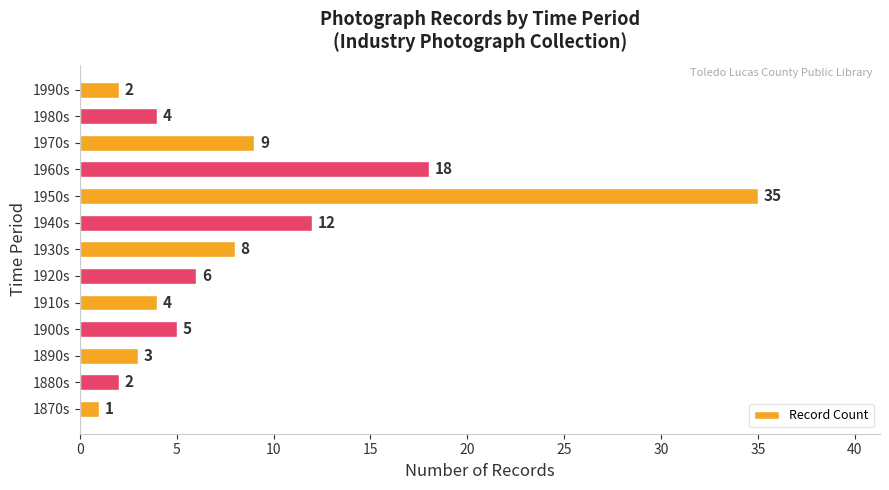

Which category has the highest value across all series?

1950s